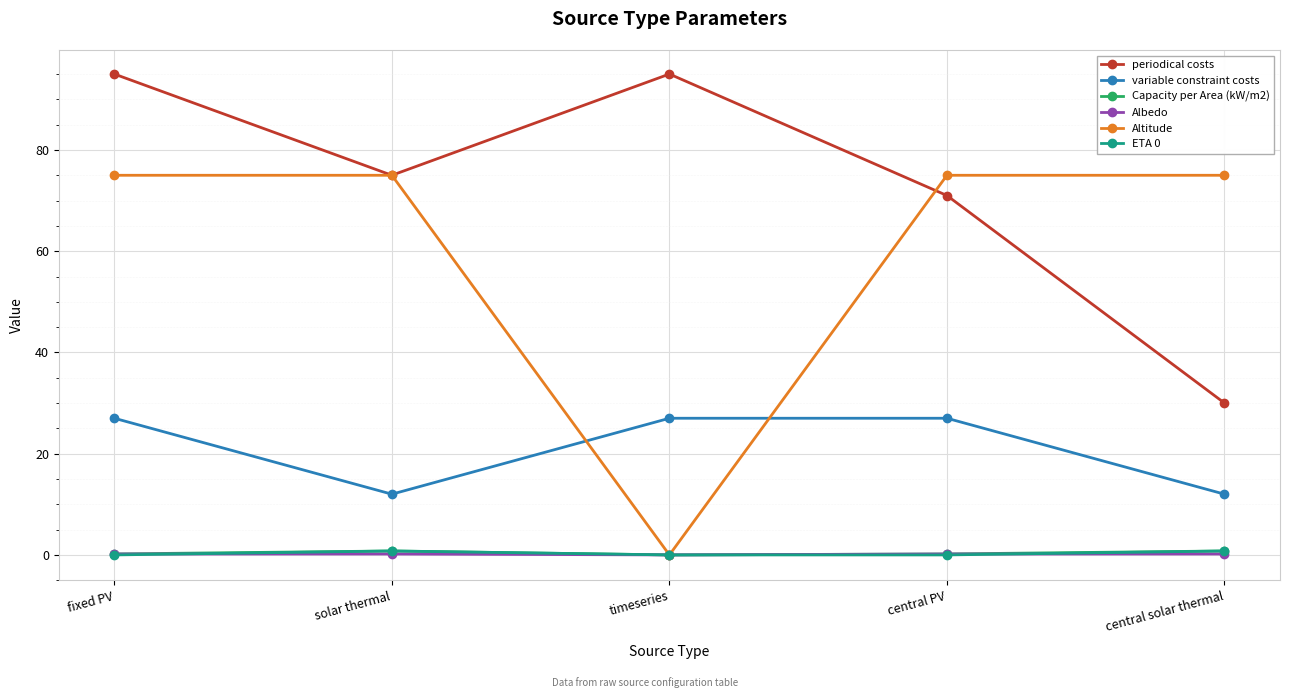

What is the spread (max minus min) of values at timeseries?

95.0